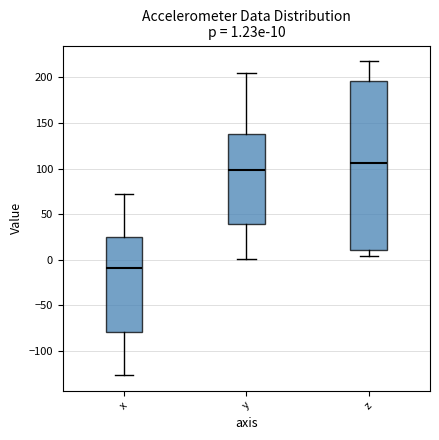

Which box's median line is the highest?

z